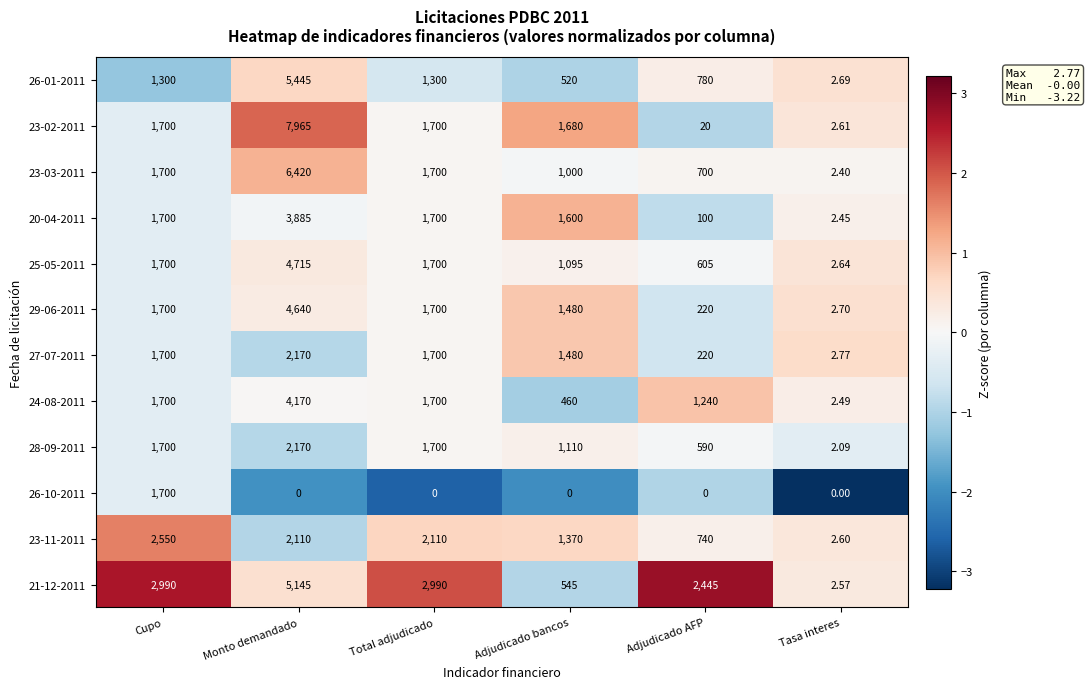

At which category is the sum across all series the highest?

Monto demandado